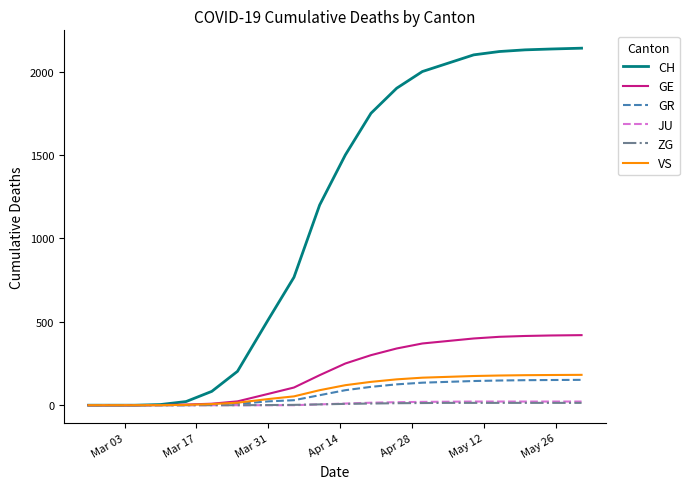

Which series has the largest total across all categories?

CH